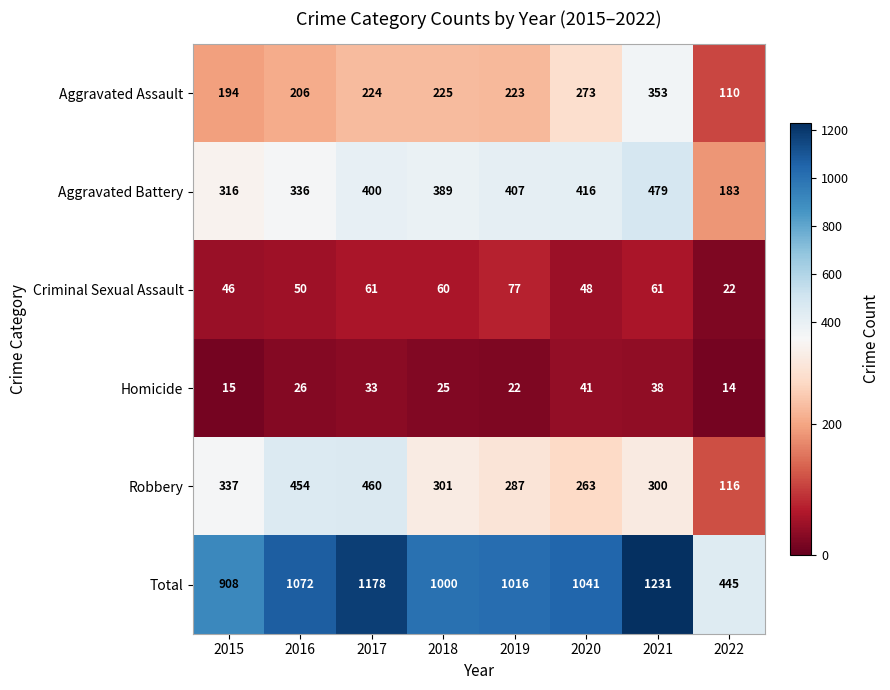

Rank the series at 2019 from highest to lowest value.

Total, Aggravated Battery, Robbery, Aggravated Assault, Criminal Sexual Assault, Homicide